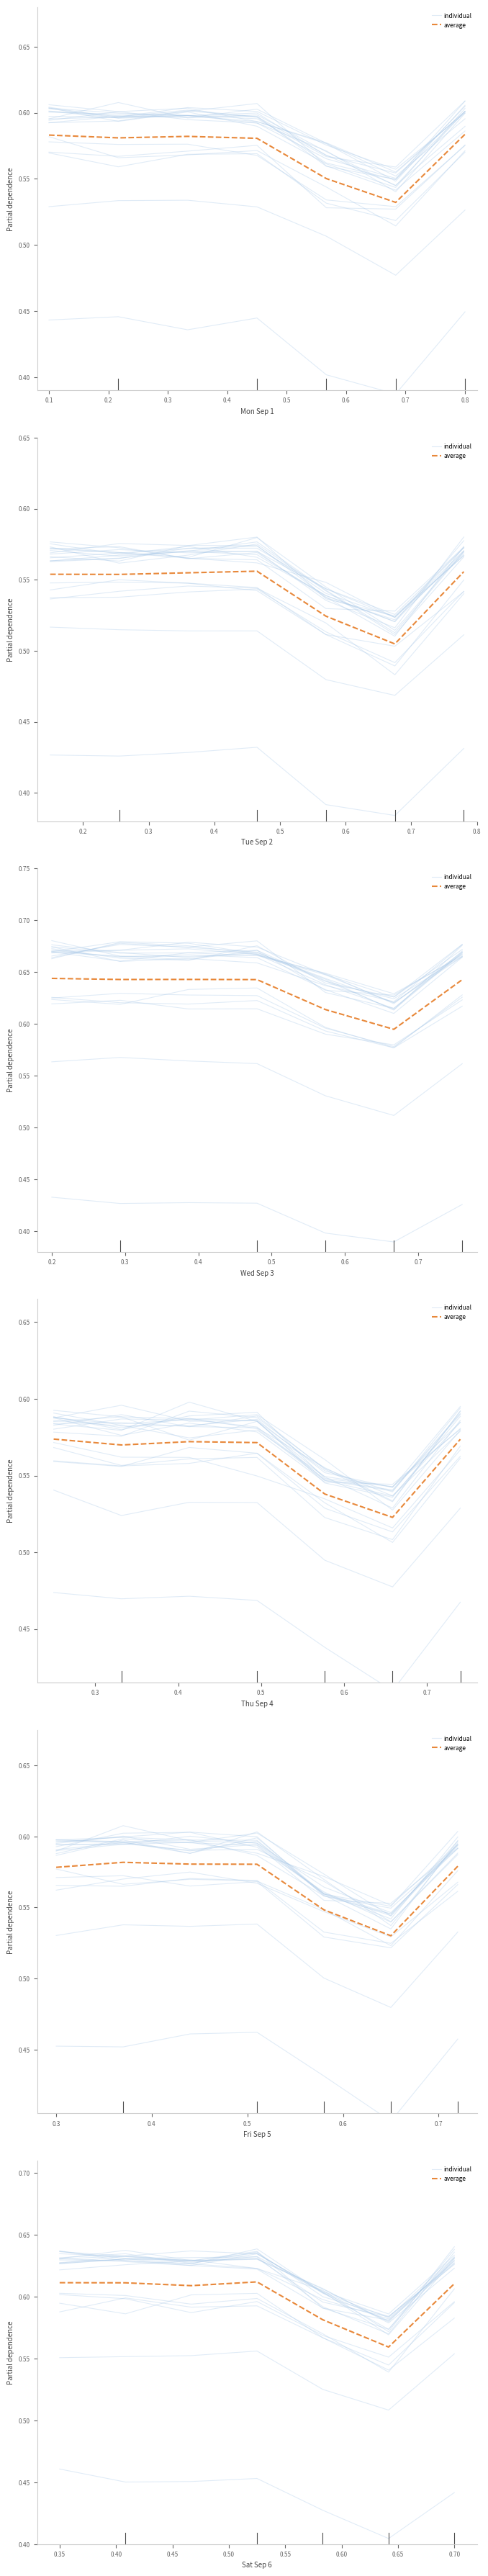

Where is the first local minimum for average?

0.2